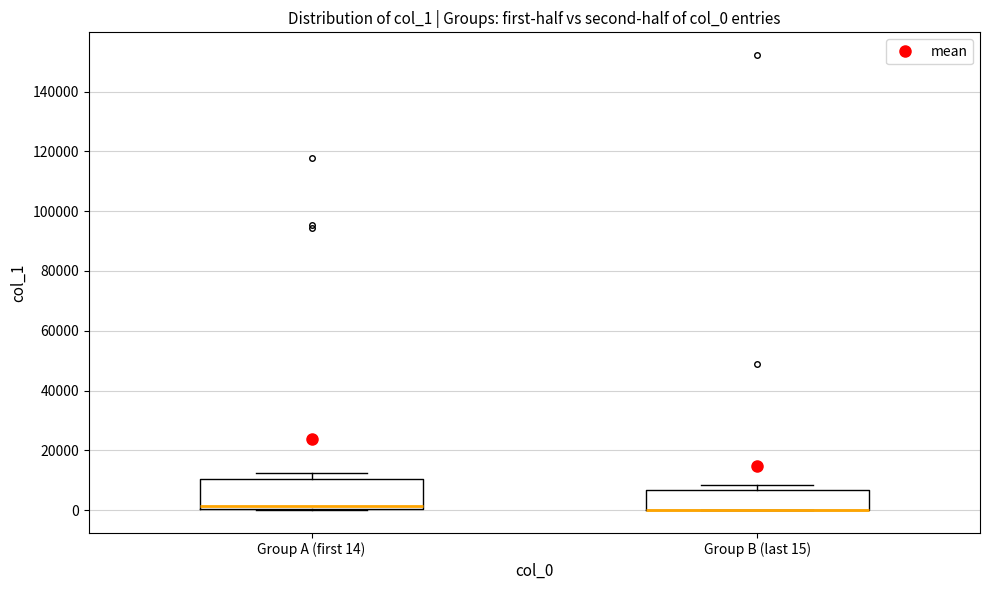

Reading left to right, read every box against the y-axis: the position of its median line, the range the box covers, and the ends of its whiskers. The values are not printed on the chart, so give them approximately, as read against the axis.

Group A (first 14): median 2000, box 0 to 10000, whiskers 0 to 12000
Group B (last 15): median 0 (drawn on the box's lower edge), box 0 to 6000, whiskers 0 to 8000